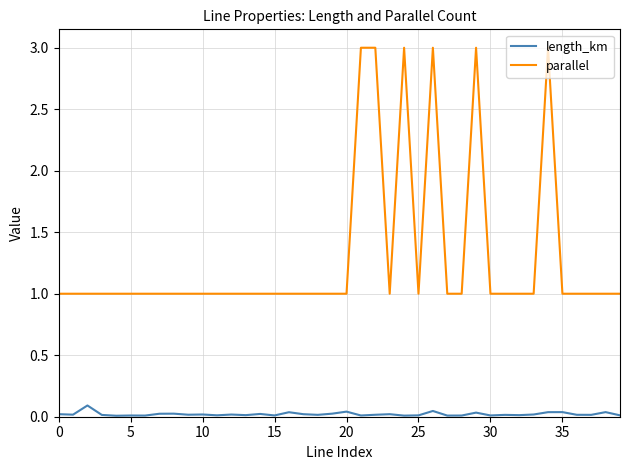

Which series has the largest range (max minus min)?

parallel